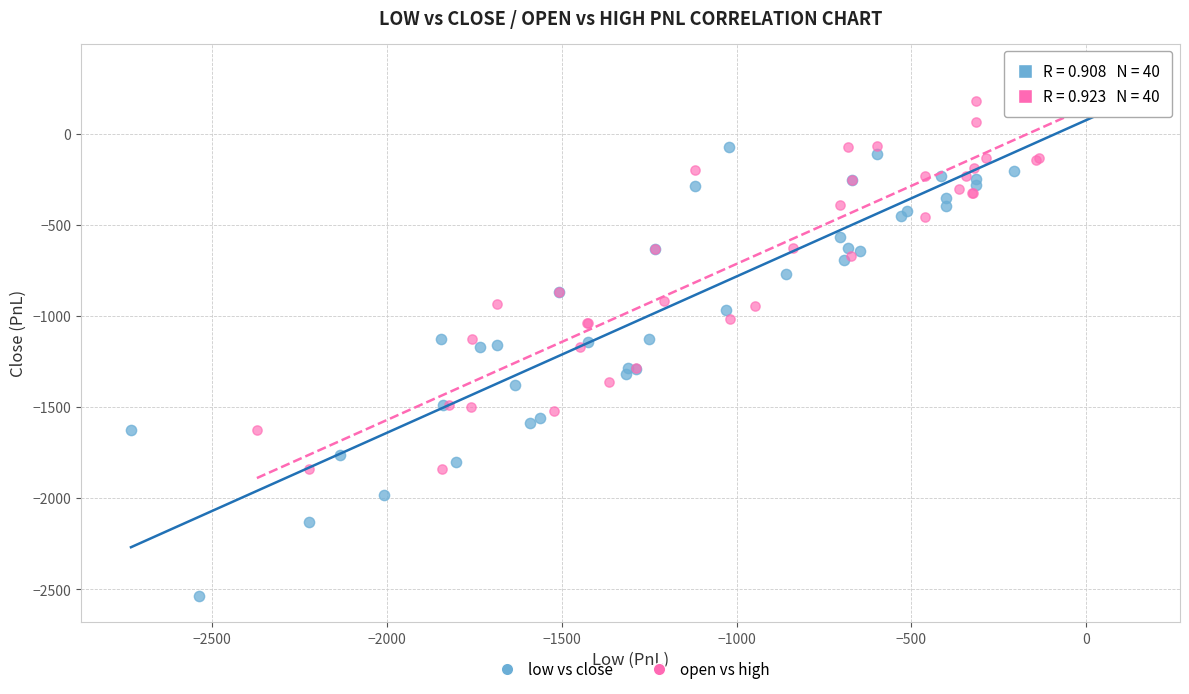

Which series reaches the maximum Y coordinate?

open vs high